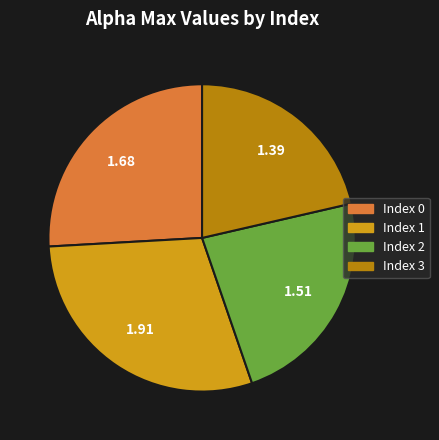

Does any single category account for the majority?

No